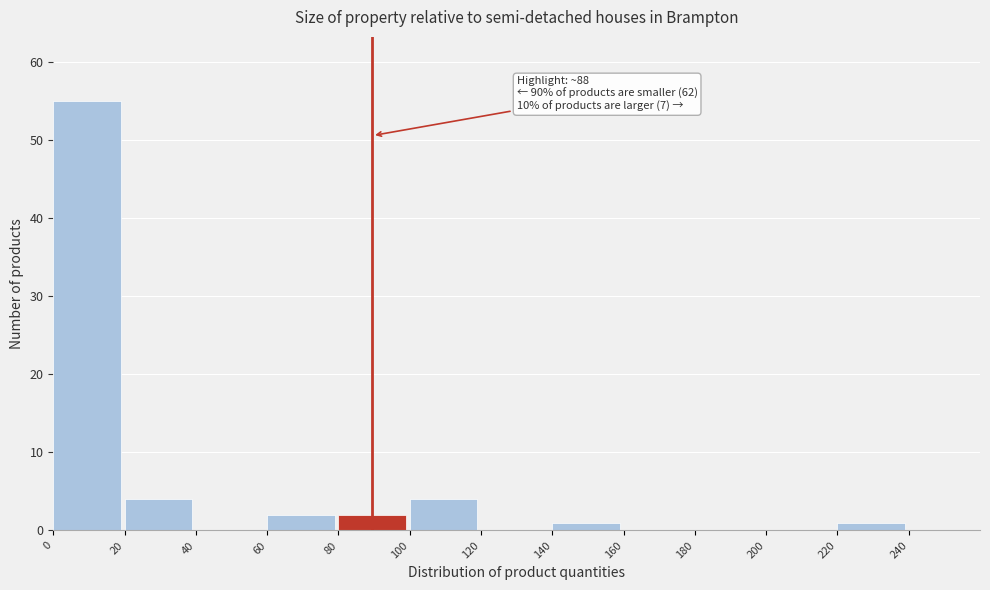

Over which range of the x-axis is the bar tallest?

0 to 20